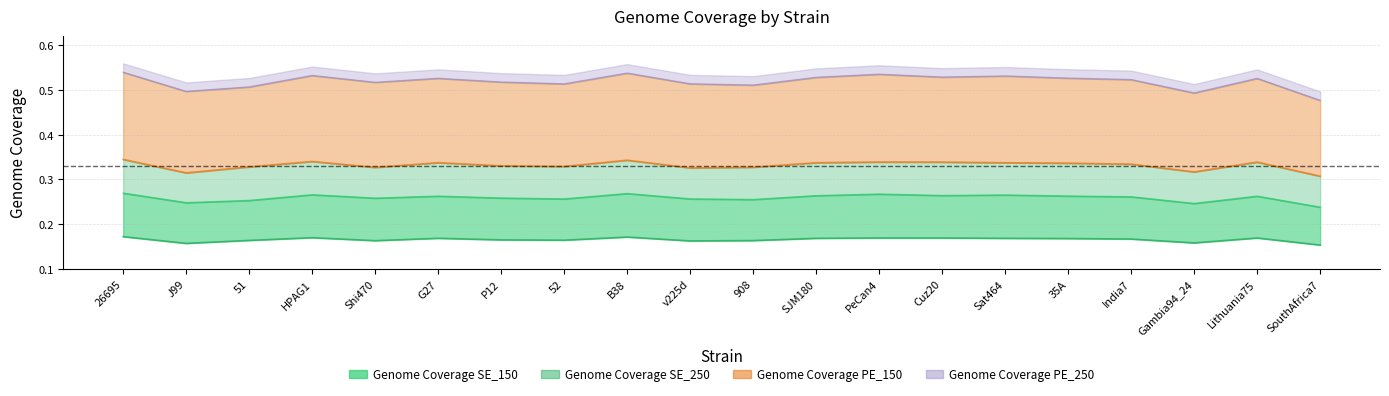

What is the label of the 10th point from the right?

908